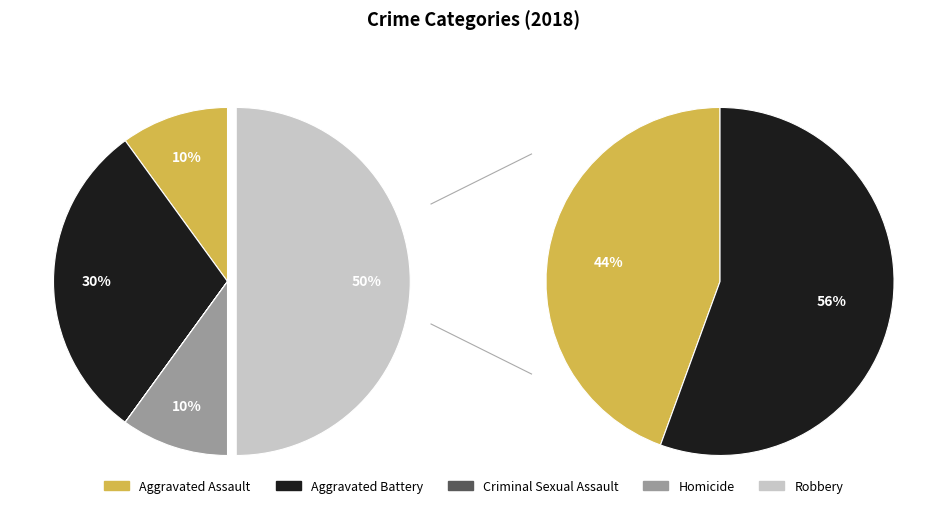

How much of the chart is everything except Robbery?

50.0%